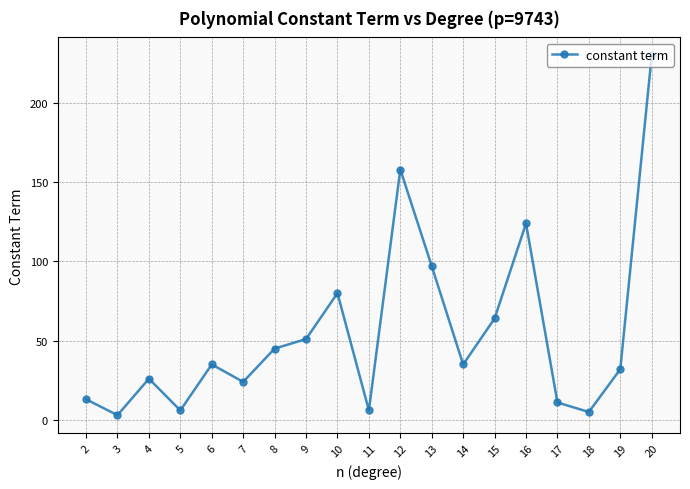

Reading left to right, what are all the values shown in this chart?

13	3	26	6	35	24	45	51	80	6	158	97	35	64	124	11	5	32	230